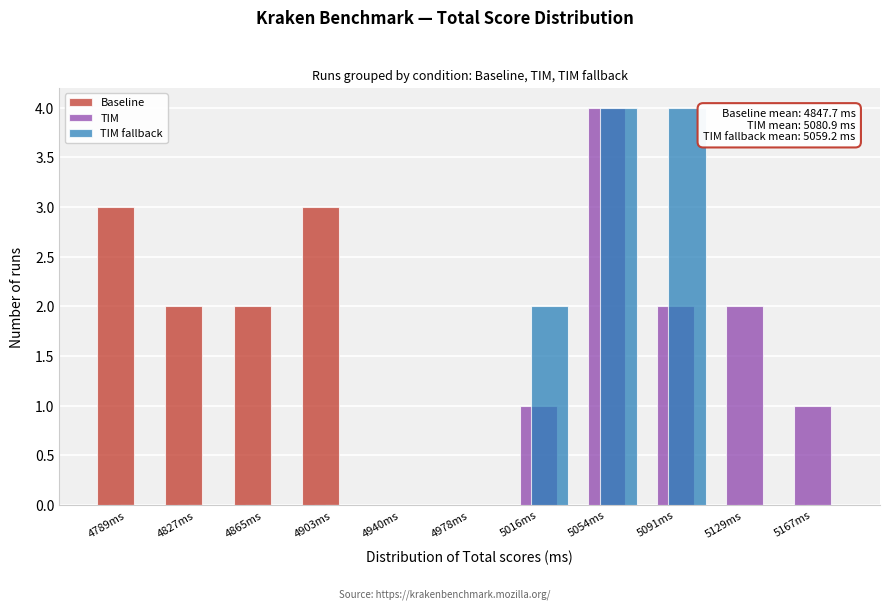

In the TIM series, which range on the x-axis has the tallest bar?

5035 to 5070